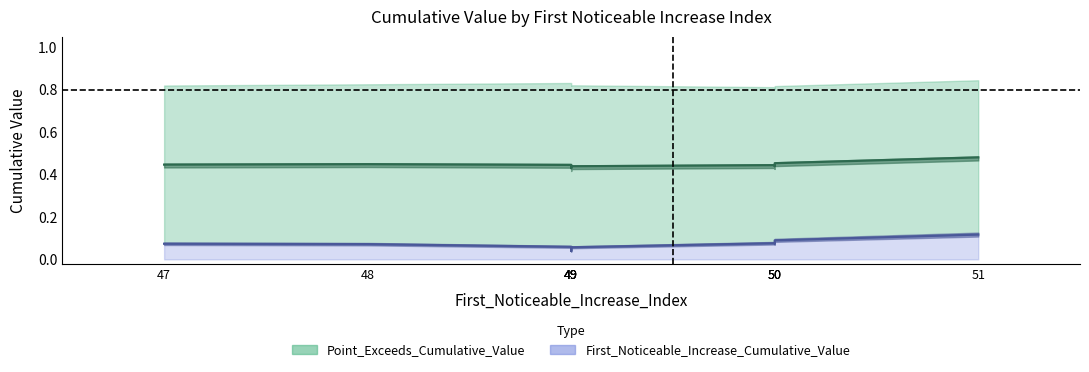

Count the Point_Exceeds_Cumulative_Value values in the range 0 to 1.

10